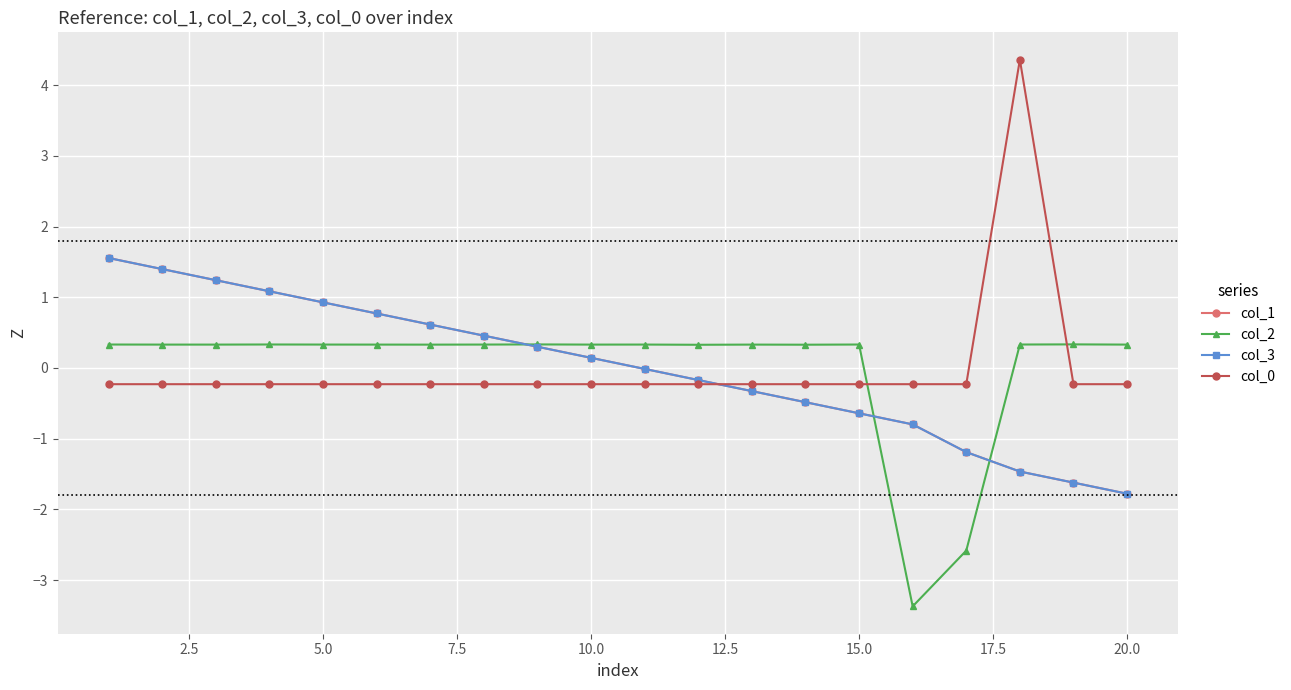

How many data points in col_0 are above 0?

1